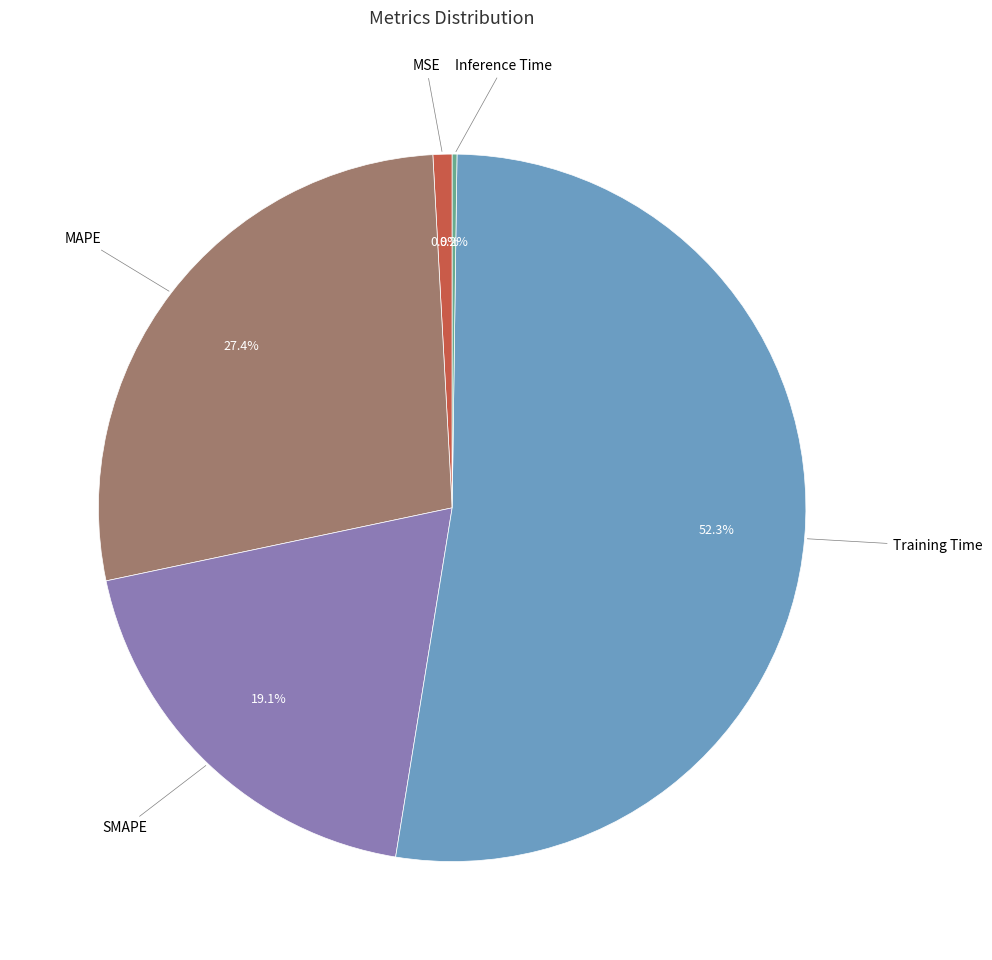

Is there any slice that represents more than half of the pie?

Yes